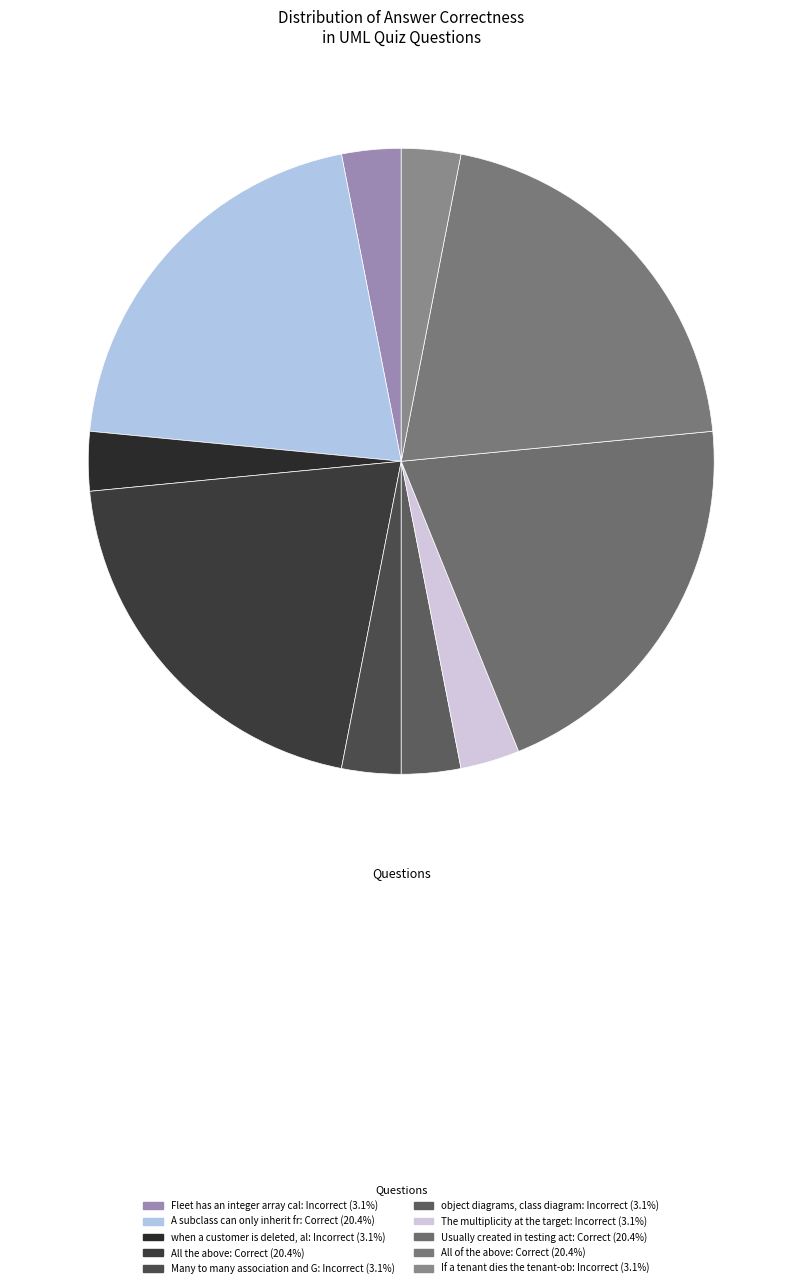

How many slices are in this pie chart?

10